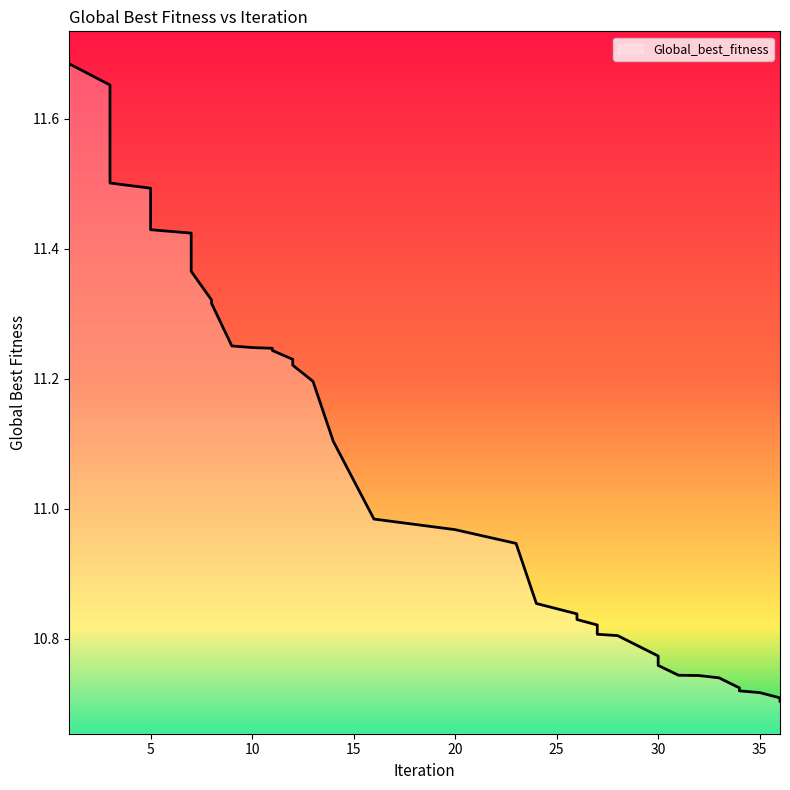

Is it true that the value at 26 is 10.8?

True